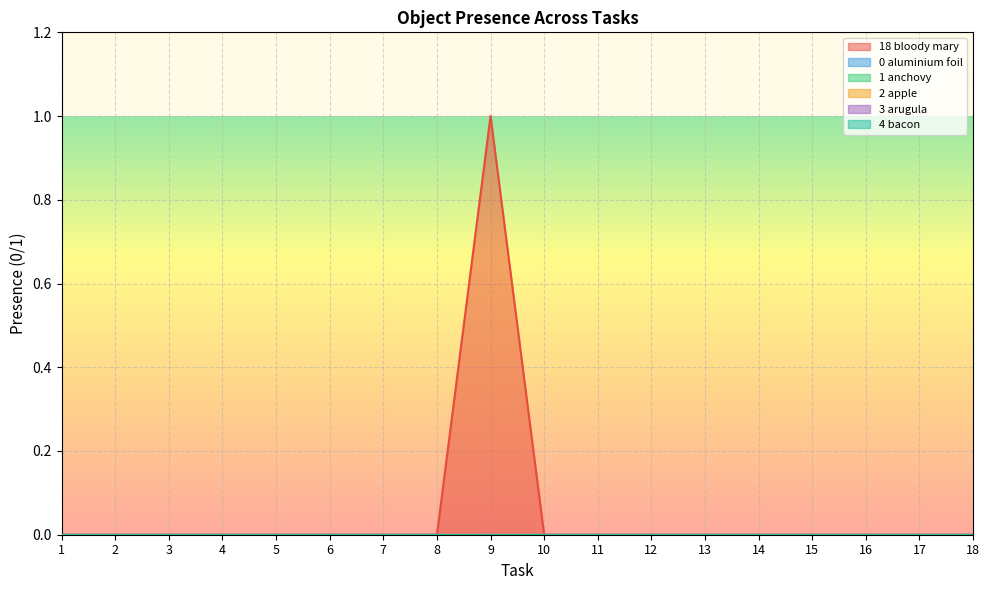

List the labels in order of Object_3_arugula value, largest first.

1, 2, 3, 4, 5, 6, 7, 8, 9, 10, 11, 12, 13, 14, 15, 16, 17, 18